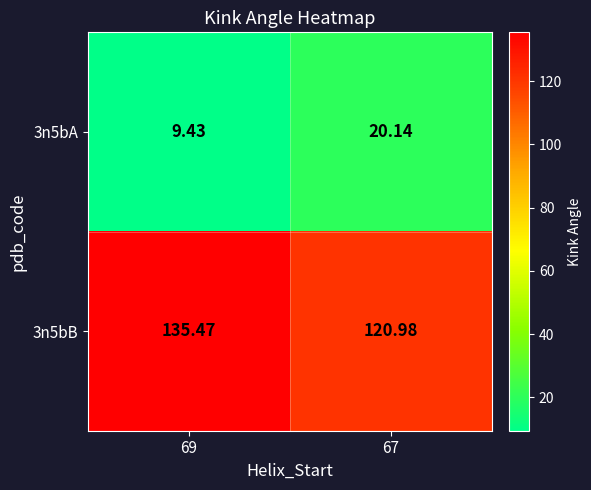

What is the spread (max minus min) of values at 67?

100.8